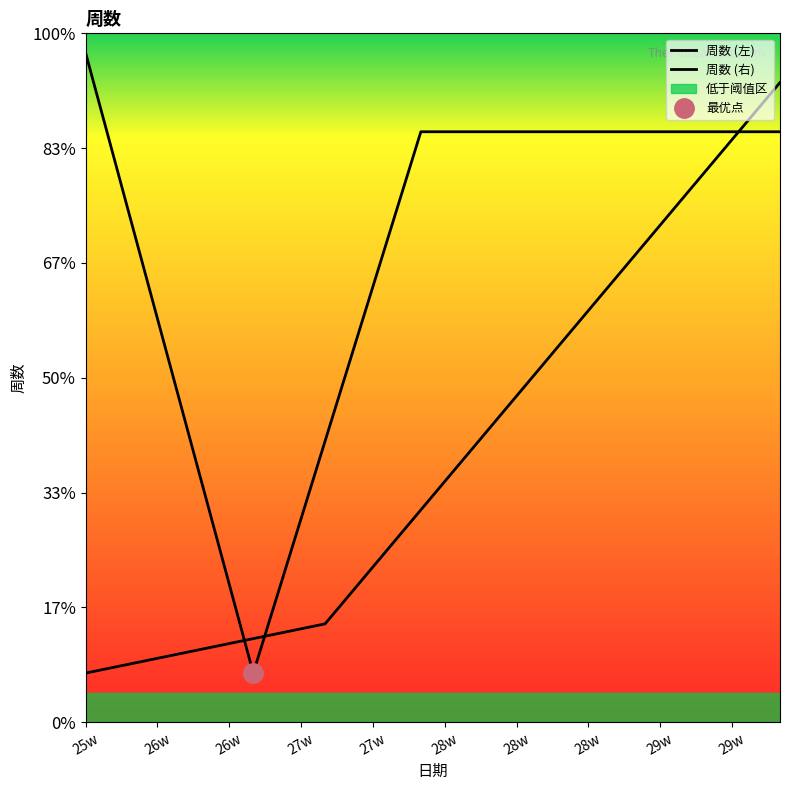

What is the difference between the maximum and minimum values in the 周数 (左) series?

6.3